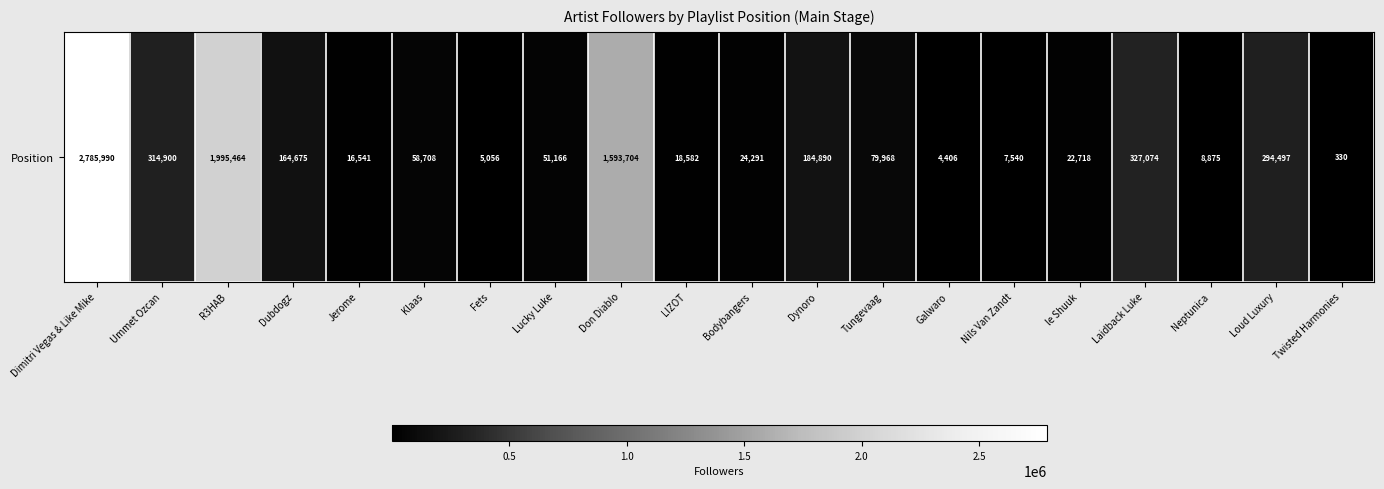

Reading left to right, transcribe all the data shown in this chart.

2785990	314900	1995464	164675	16541	58708	5056	51166	1593704	18582	24291	184890	79968	4406	7540	22718	327074	8875	294497	330